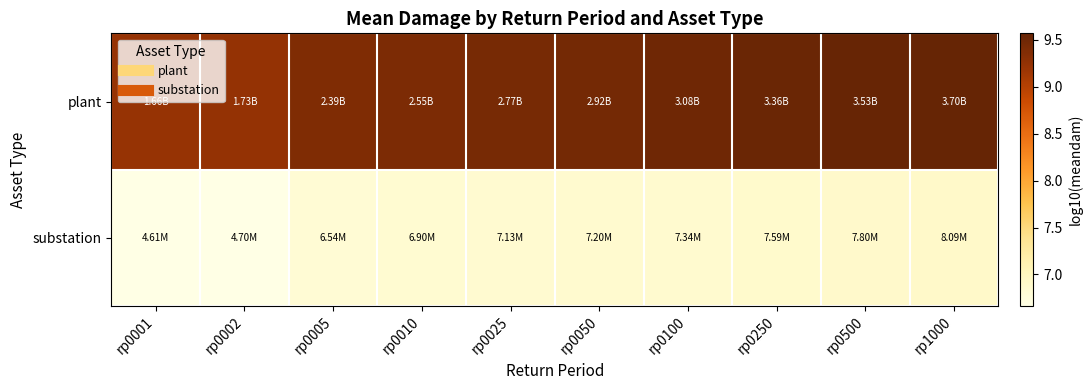

Rank the series at rp0005 from lowest to highest value.

substation, plant